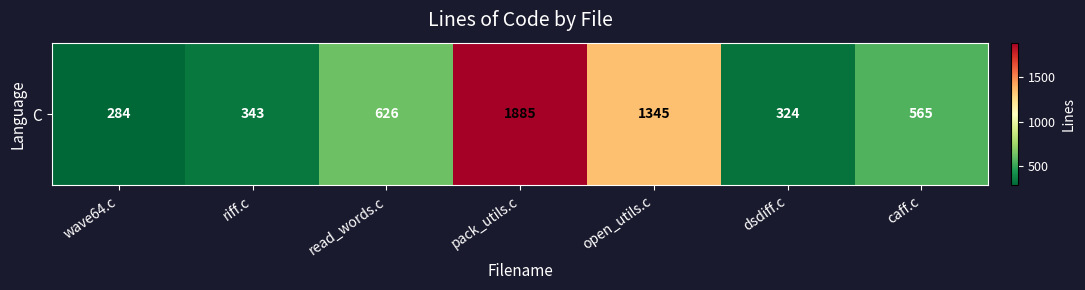

Between dsdiff.c and pack_utils.c, which is larger?

pack_utils.c